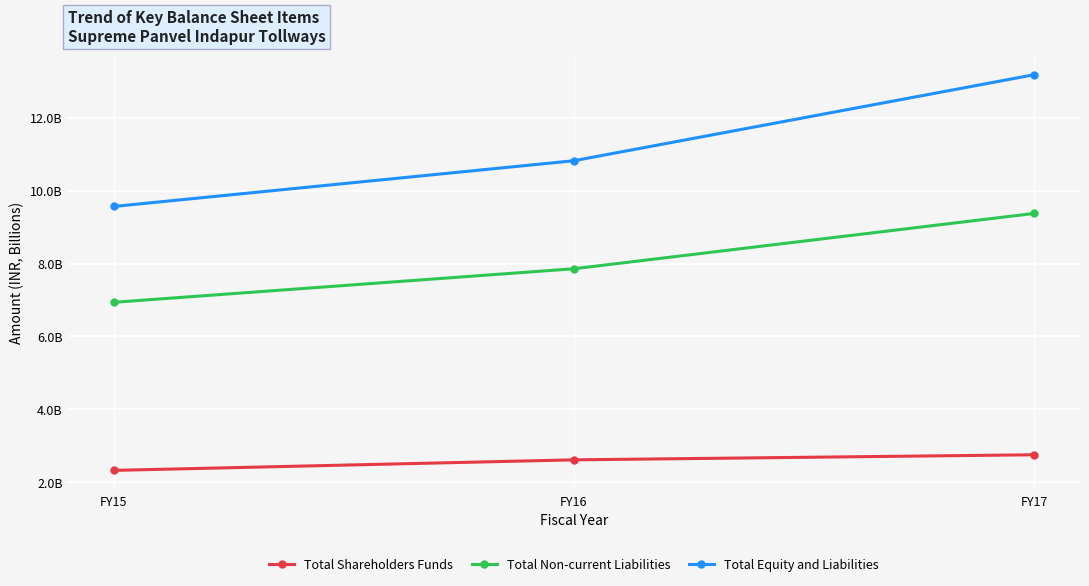

What is the lowest value of the Total Shareholders Funds series?

2.3